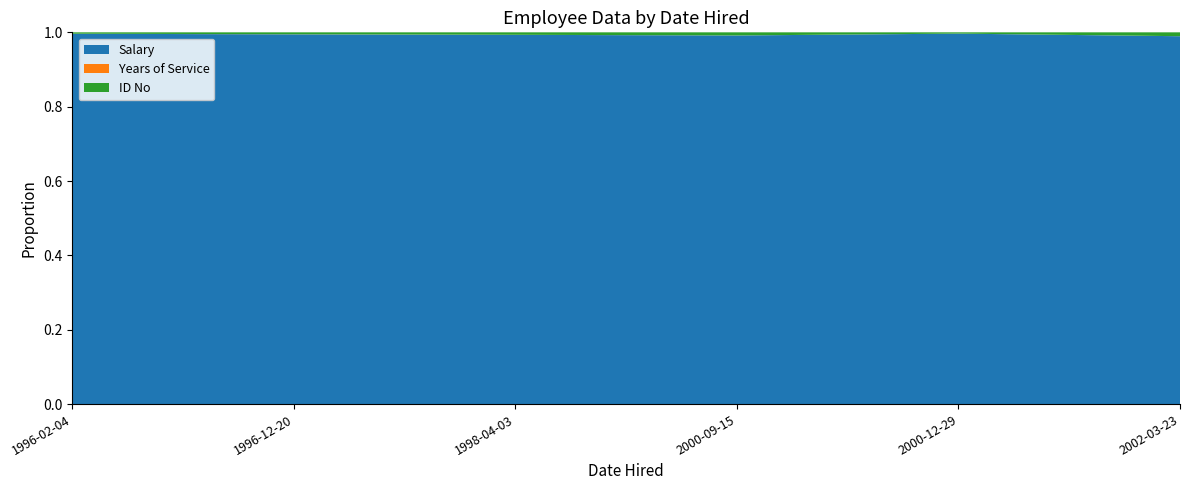

Reading left to right, extract all data points from this chart.

Salary: 75000	62000	57500	50200	47500	40700
Years of Service: 5	5	3	9	7	9
ID No: 634	211	603	185	315	210